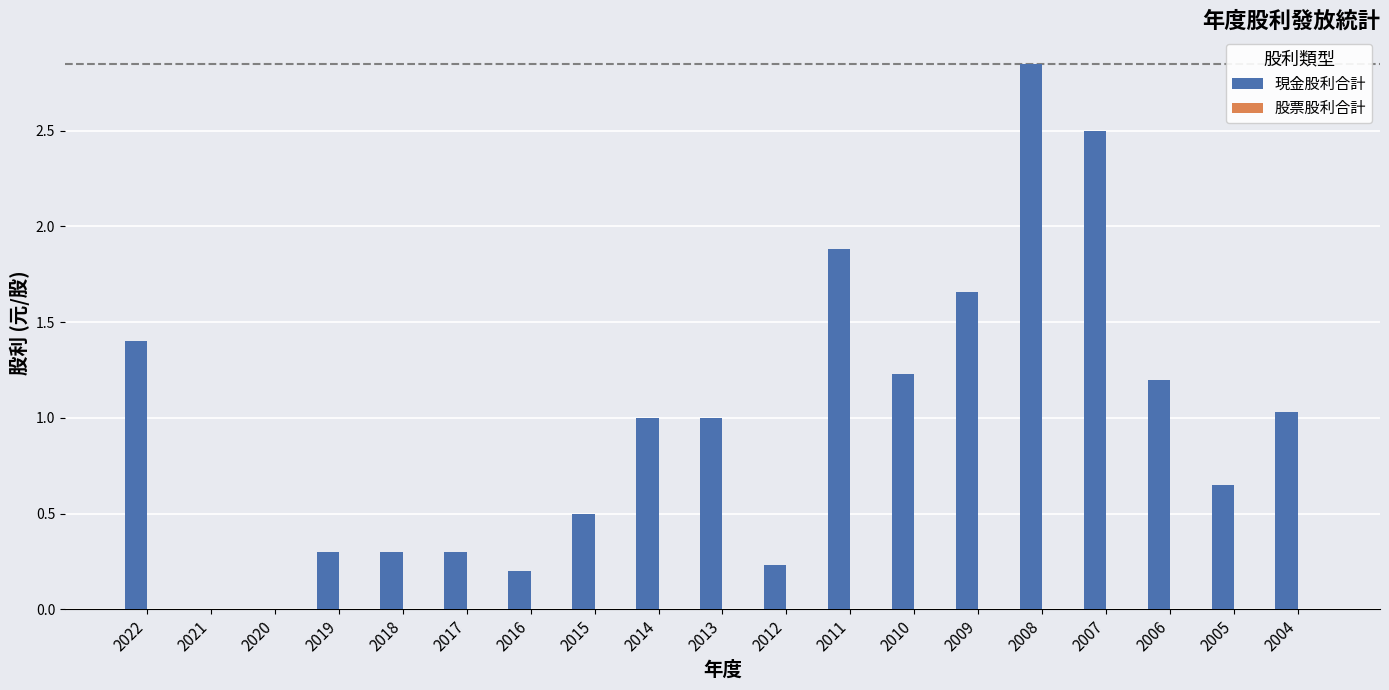

The value at 2019 is 0.2. True or false?

False